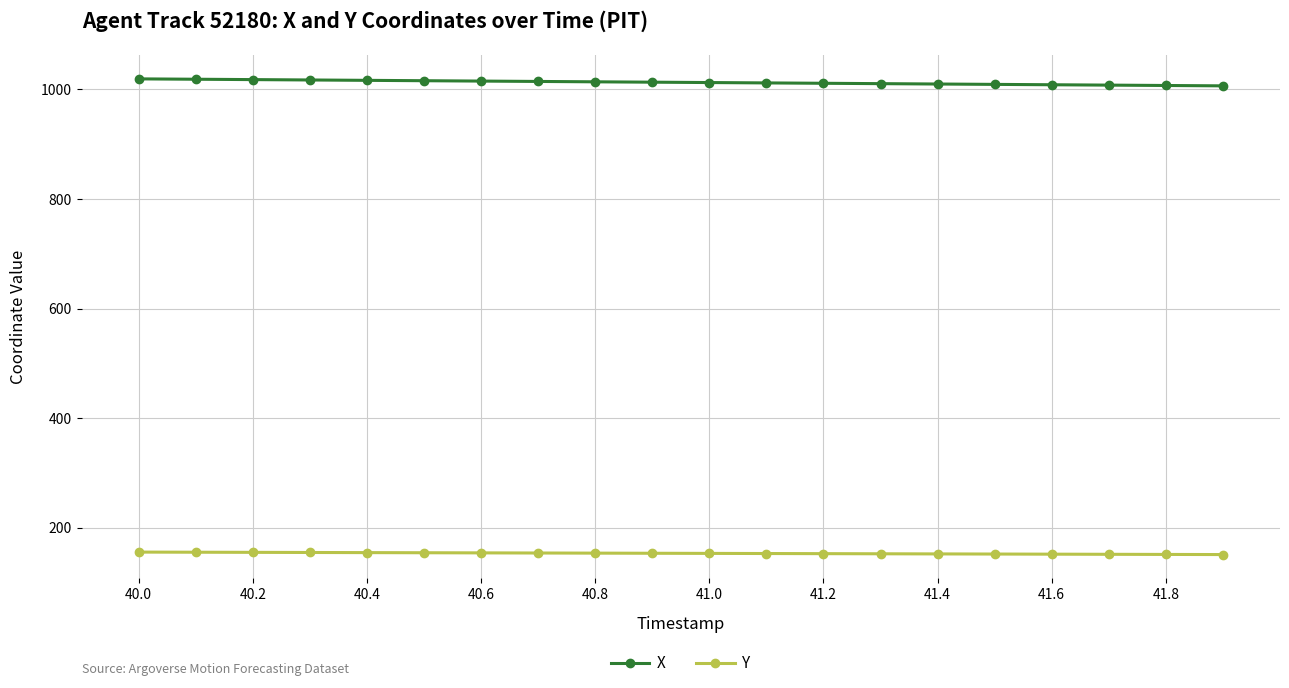

What is the average value of the X series?

1013.0